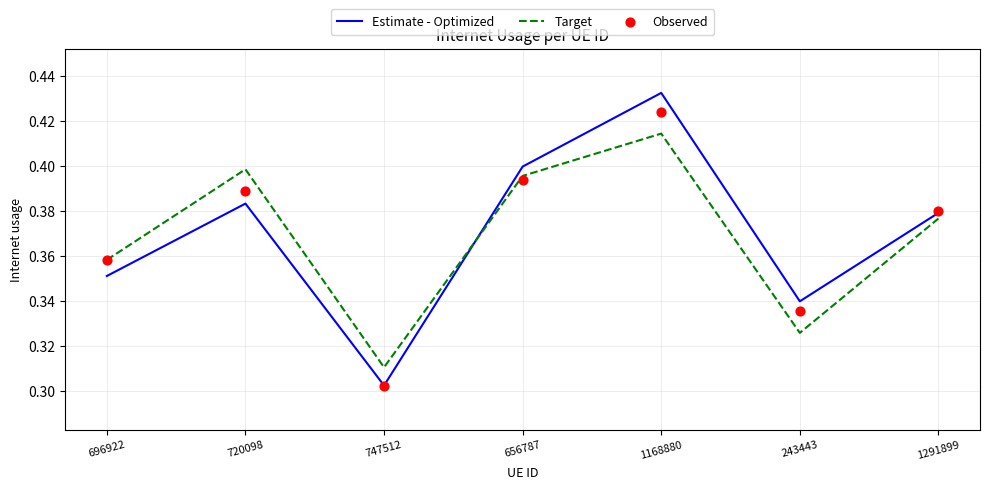

What is the total value across all series at 747512?

0.9